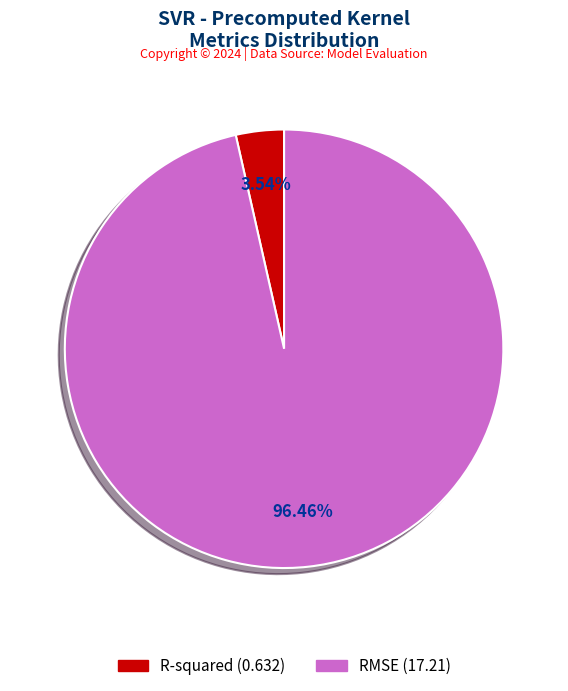

How many slices are in this pie chart?

2